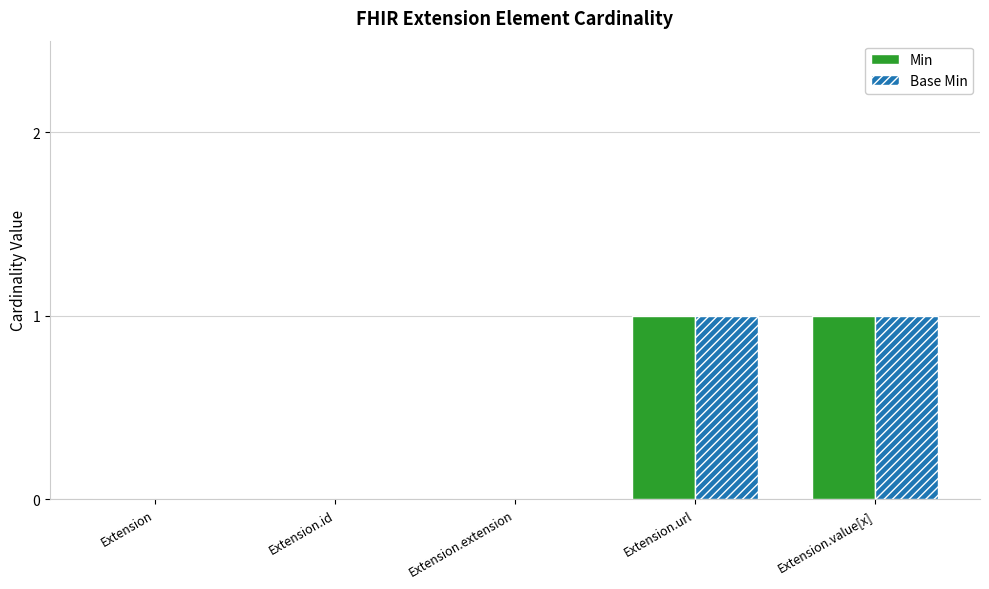

What is the sum of all Min values?

2